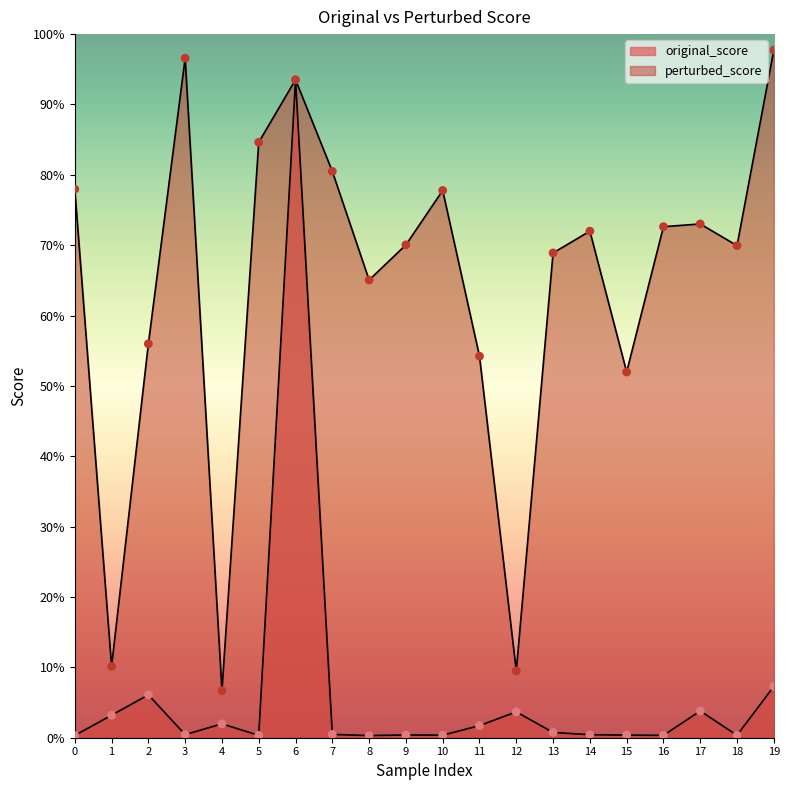

What are all the series names shown in the legend?

perturbed_score, original_score